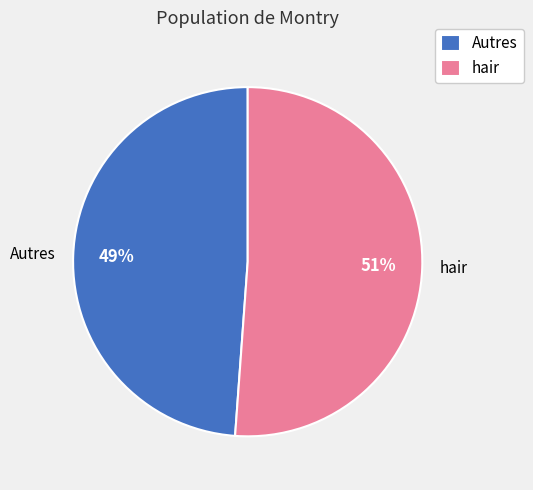

What is the largest slice in the pie chart?

hair